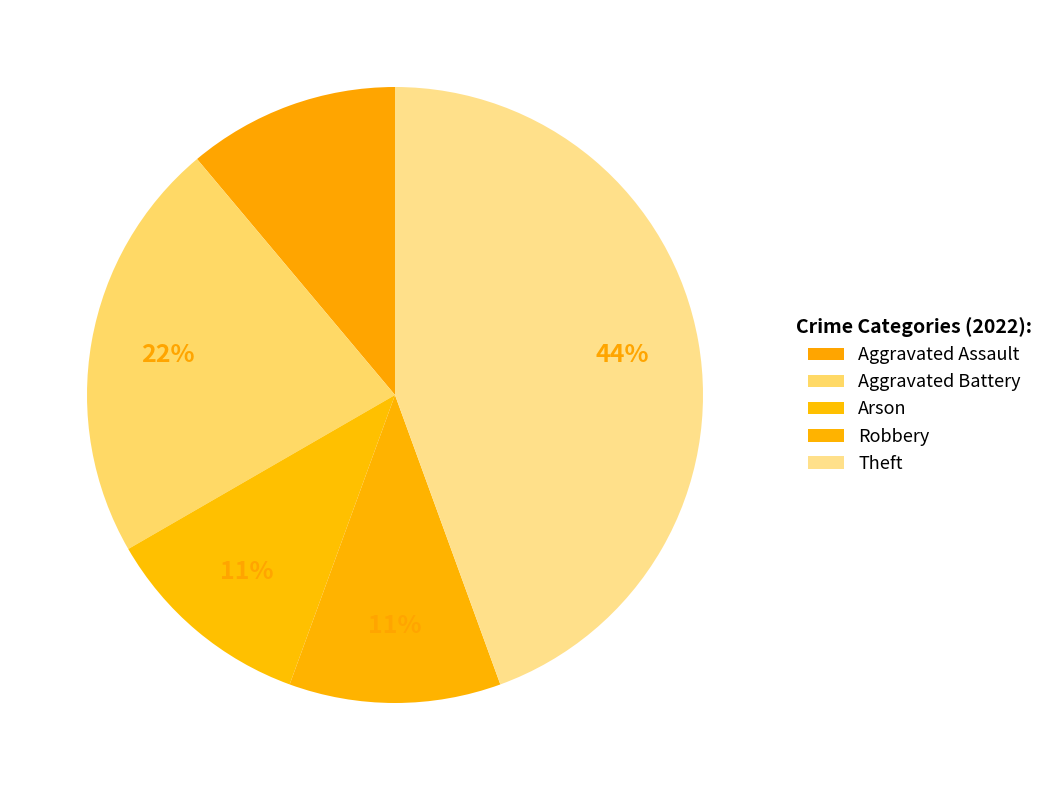

Is there a majority slice in this chart?

No